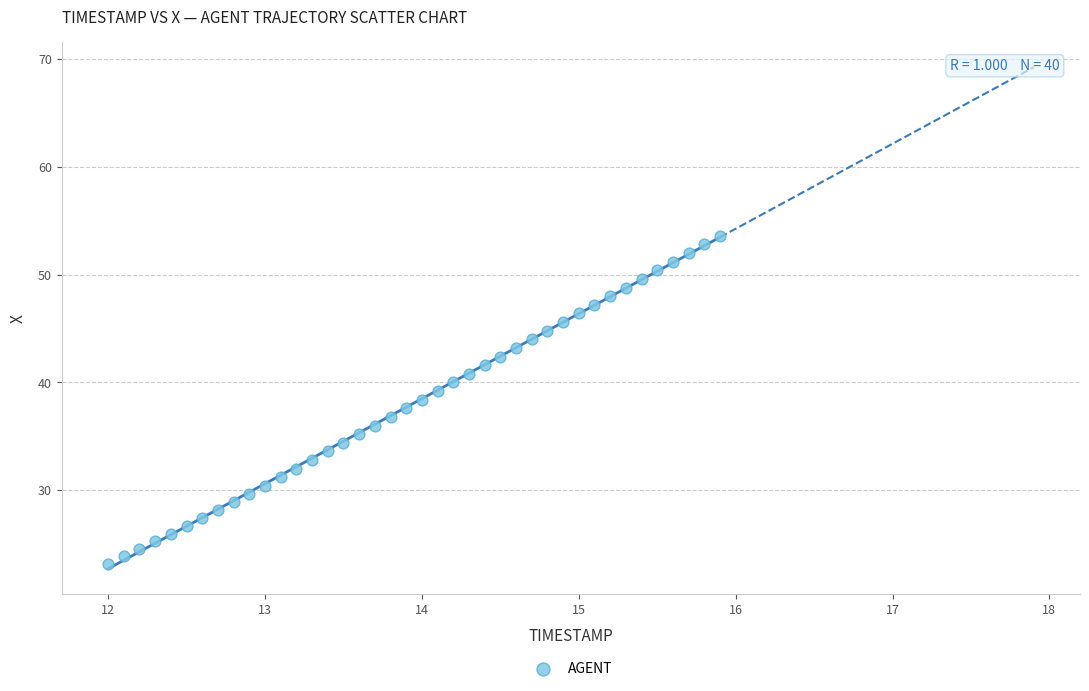

What is the range of Y values (max minus min)?

30.4